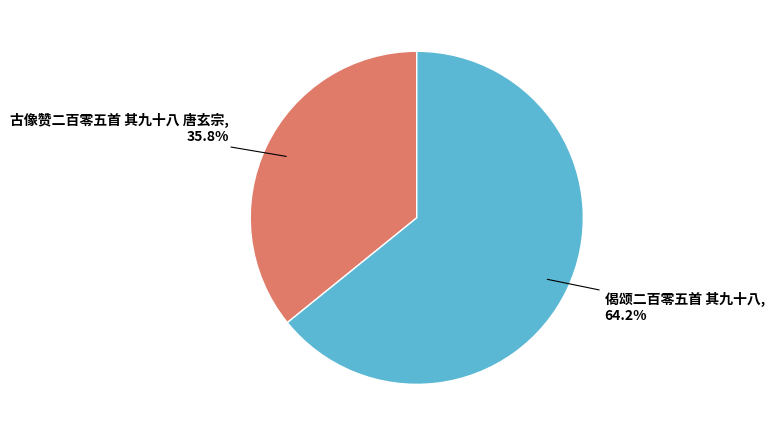

Rank the categories by value from lowest to highest.

古像赞二百零五首 其九十八 唐玄宗, 偈颂二百零五首 其九十八